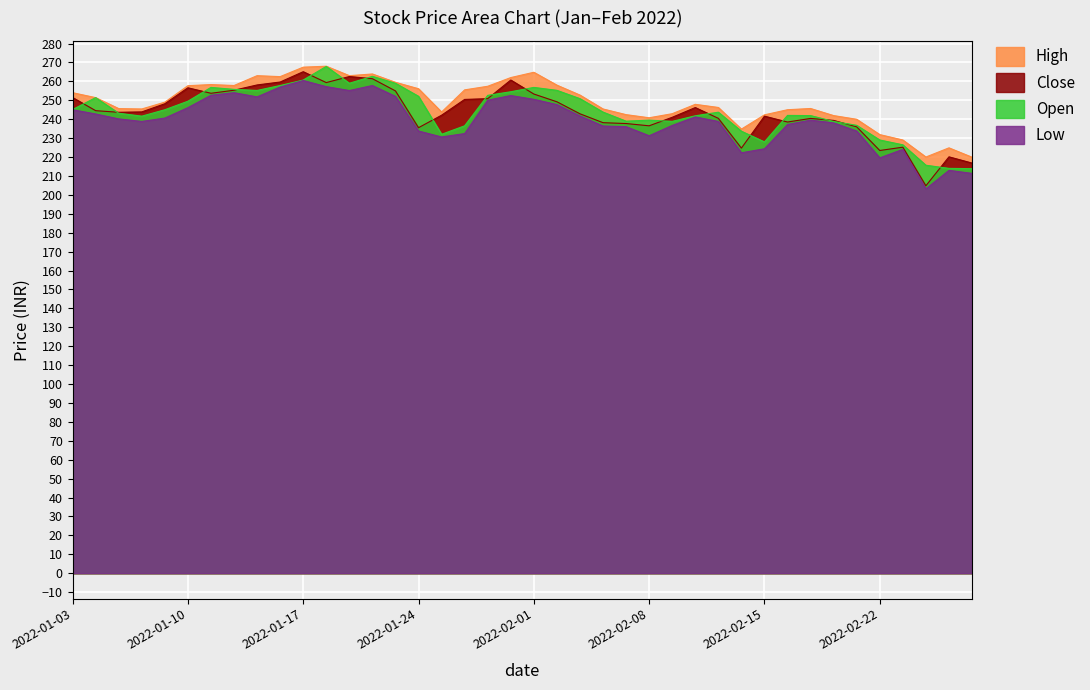

What is the difference between the maximum and minimum values in the low series?

57.3